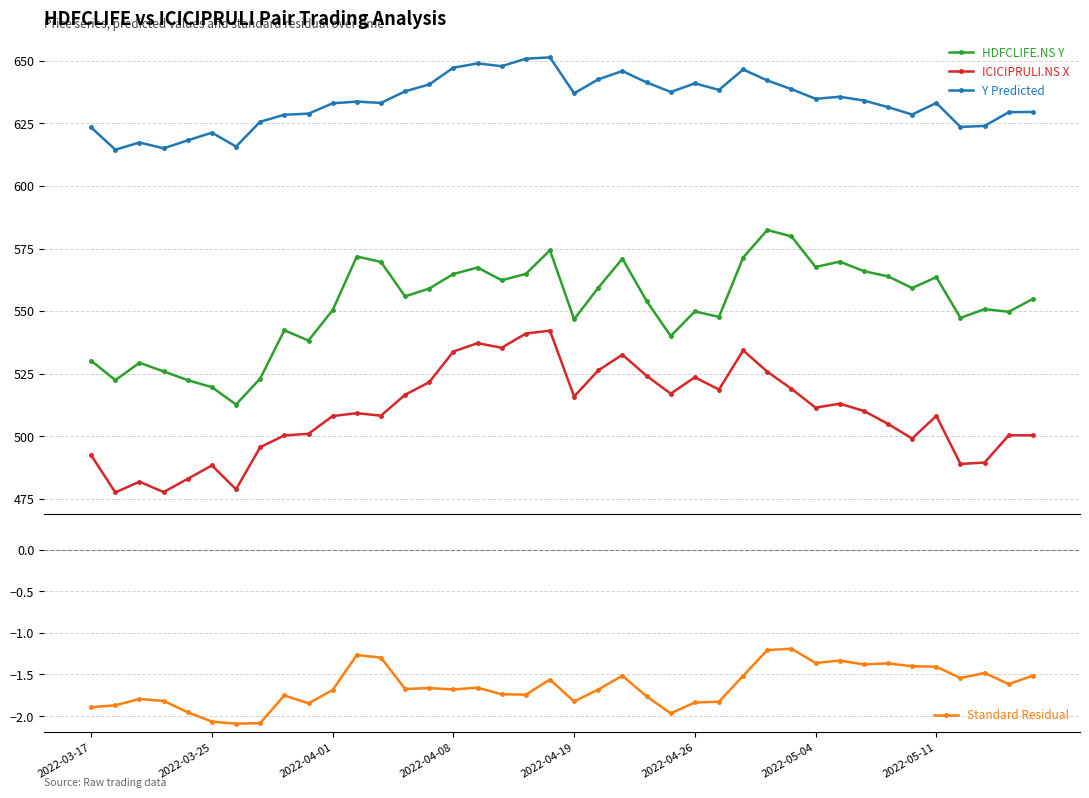

What is the maximum value shown in the chart?

651.4